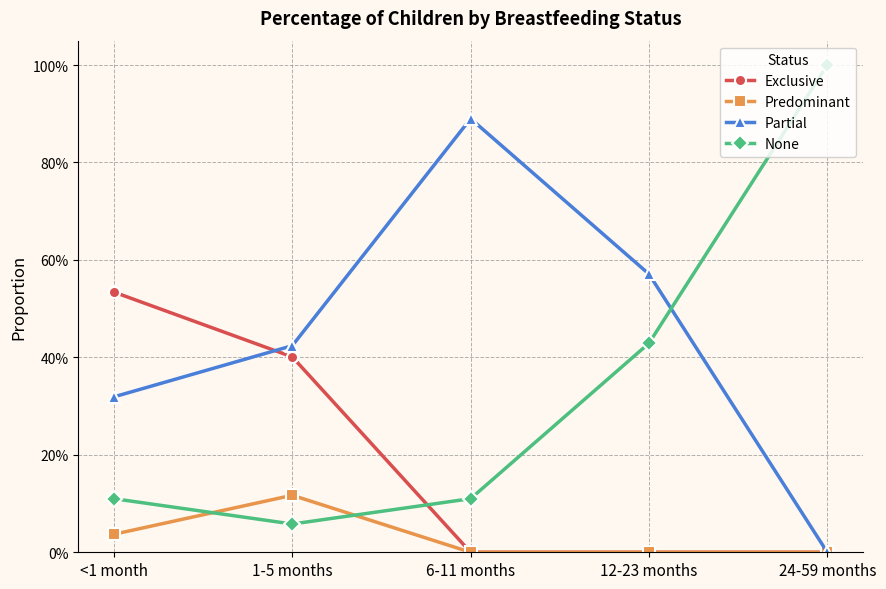

True or false: Predominant and Exclusive cross at least once.

False